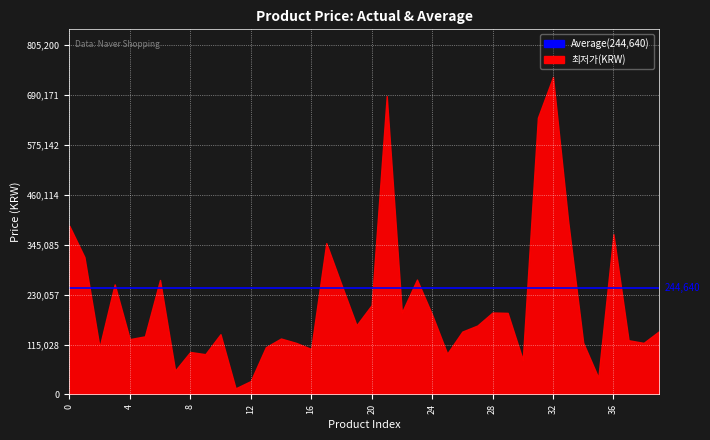

Which label corresponds to the smallest value in the chart?

11